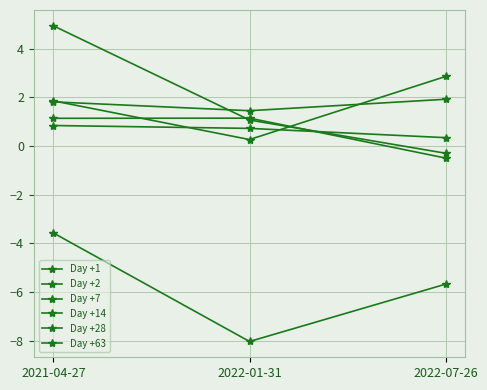

Reading right to left, extract all data points from this chart.

Day +1: 0.3	0.7	0.8
Day +2: 2.9	0.3	1.9
Day +7: 1.9	1.5	1.8
Day +14: -0.5	1.1	1.1
Day +28: -0.3	1.1	4.9
Day +63: -5.7	-8.0	-3.6